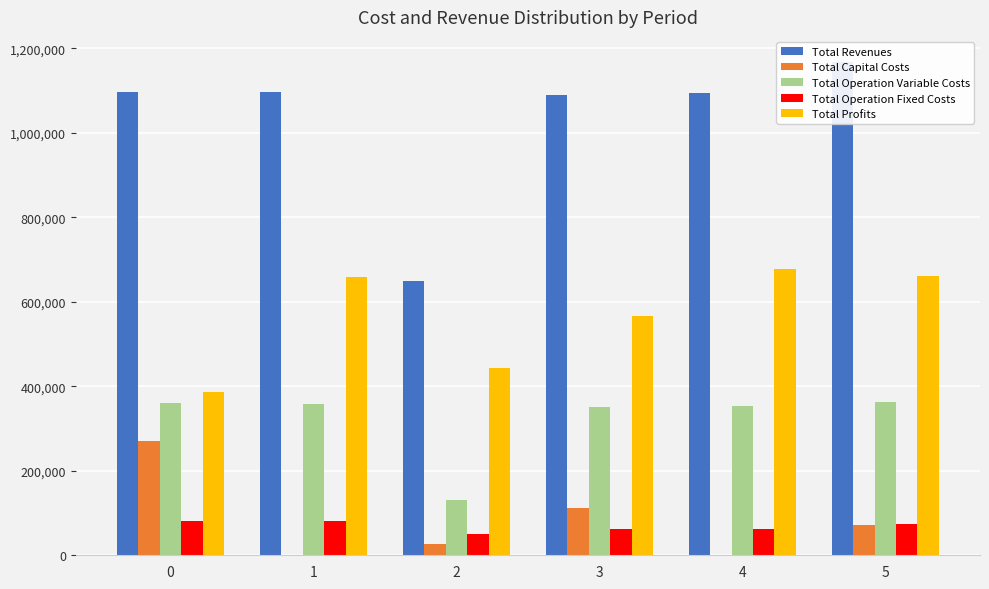

Reading right to left, extract all data points from this chart.

Total Revenues: 5=1168349.8	4=1095116.6	3=1089758.6	2=649114.7	1=1096153.0	0=1096153.0
Total Capital Costs: 5=70848.0	4=1600.0	3=112000.0	2=27200.0	1=0.0	0=269280.0
Total Operation Variable Costs: 5=363662.3	4=354035.5	3=351389.1	2=130288.7	1=358508.5	0=359640.2
Total Operation Fixed Costs: 5=73491.4	4=61308.1	3=61140.0	2=49370.3	1=80139.6	0=80139.6
Total Profits: 5=660348.1	4=678172.9	3=565229.5	2=442255.6	1=657504.9	0=387093.2